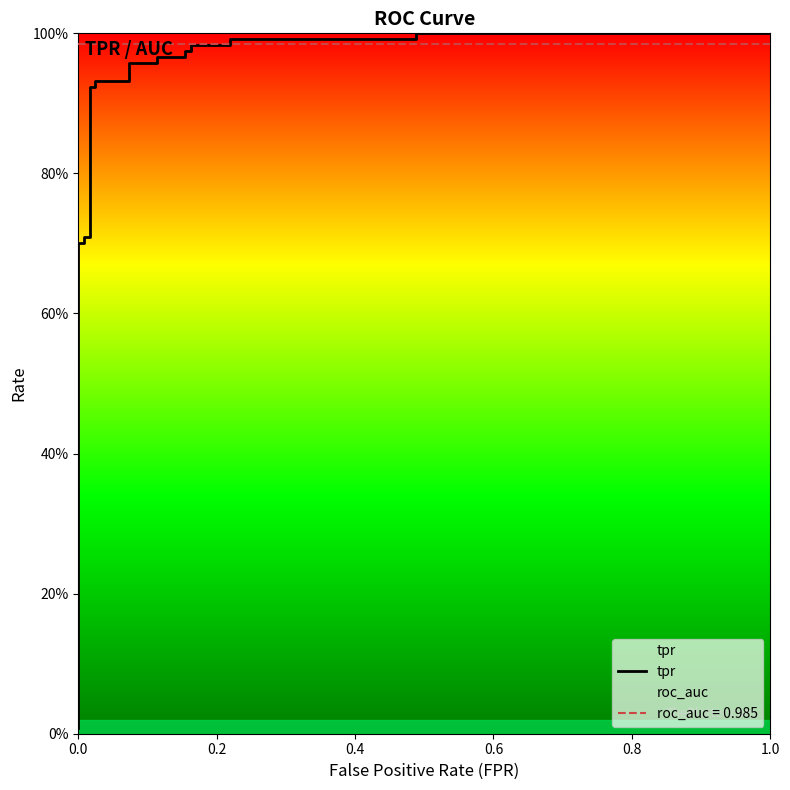

The value at 1.0 is 1.4. True or false?

False